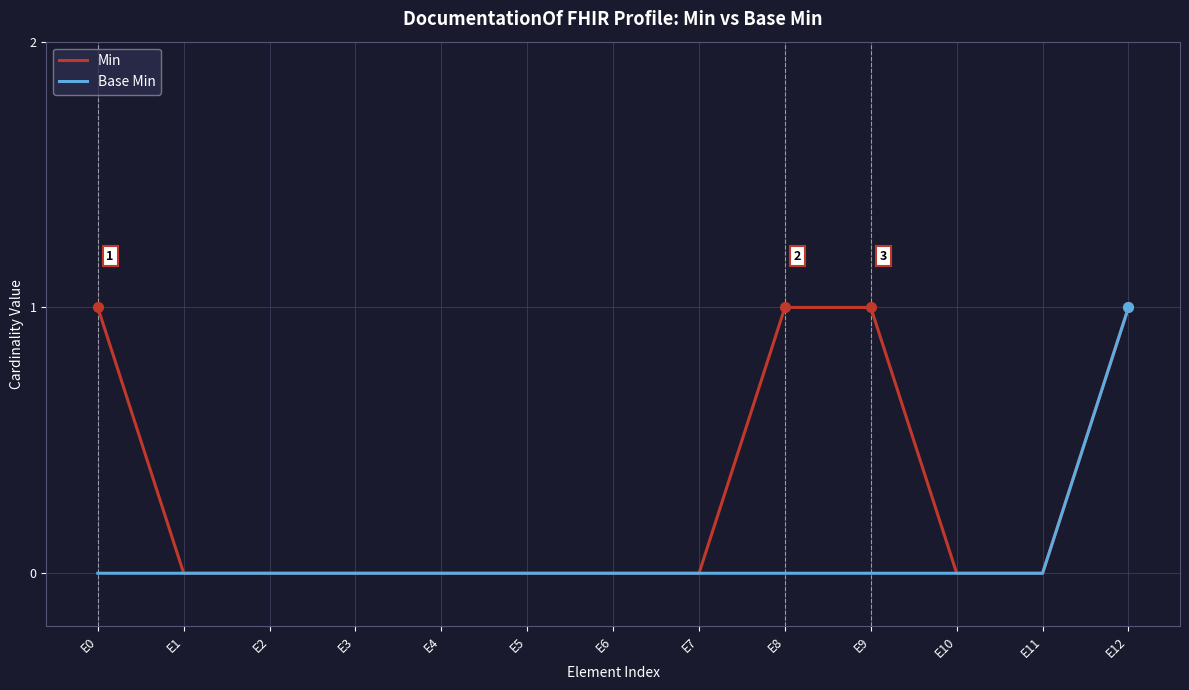

True or false: Min has a value of -1 at E10.

False